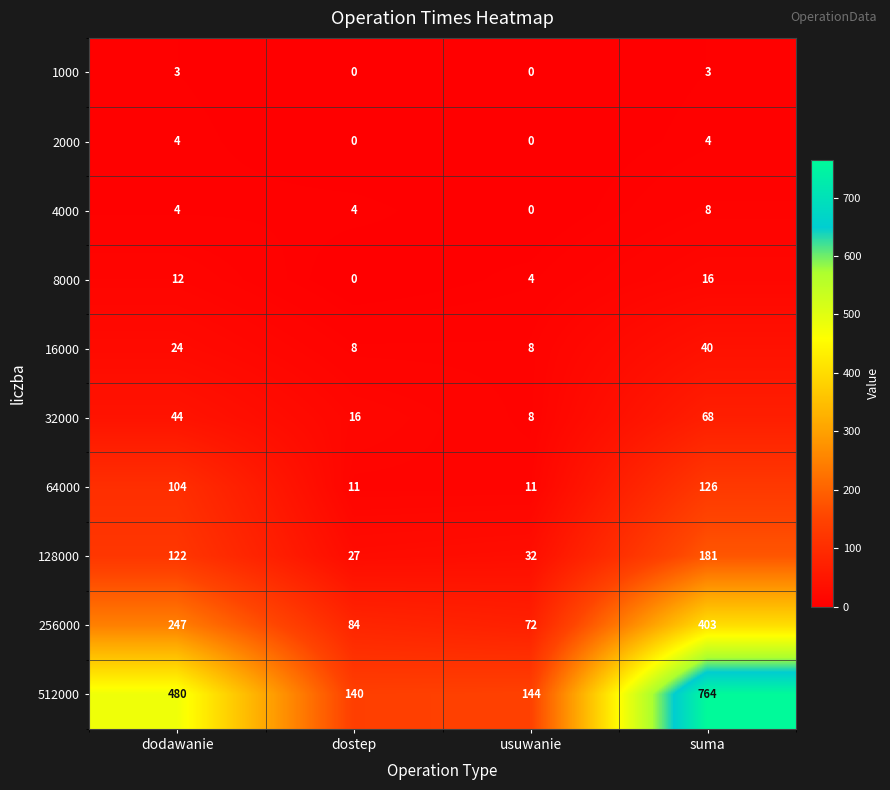

Which series has the widest spread of values?

512000